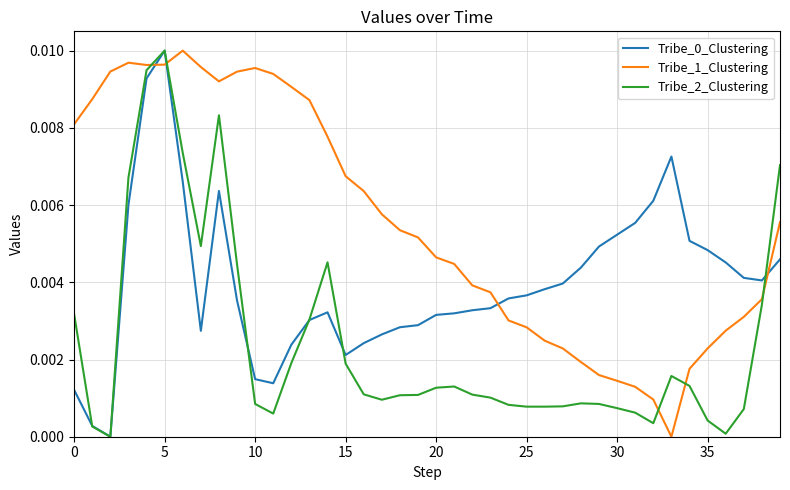

How many lines are shown in the chart?

3